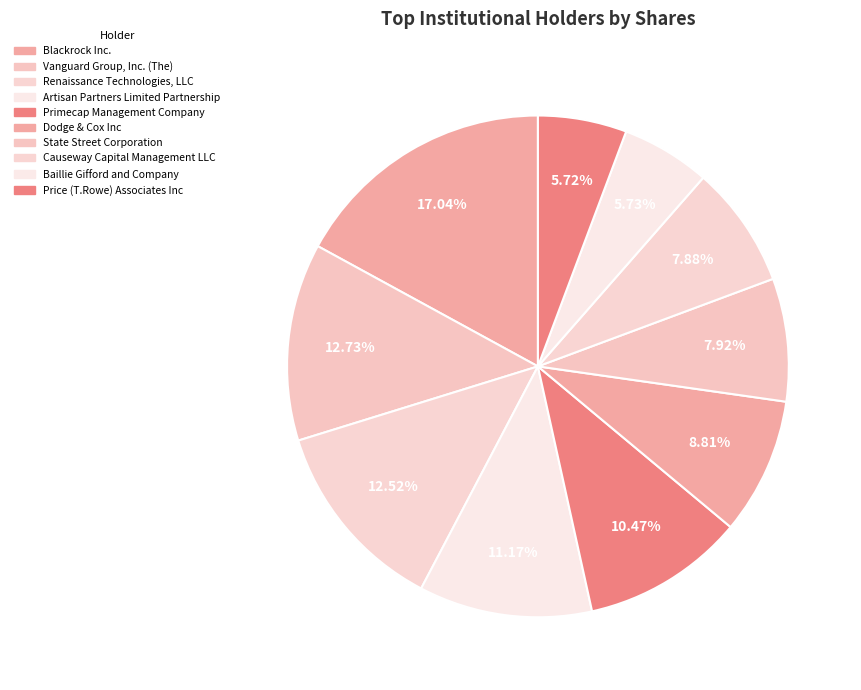

Do Renaissance Technologies, LLC and Vanguard Group, Inc. (The) together represent more than half of the pie?

No